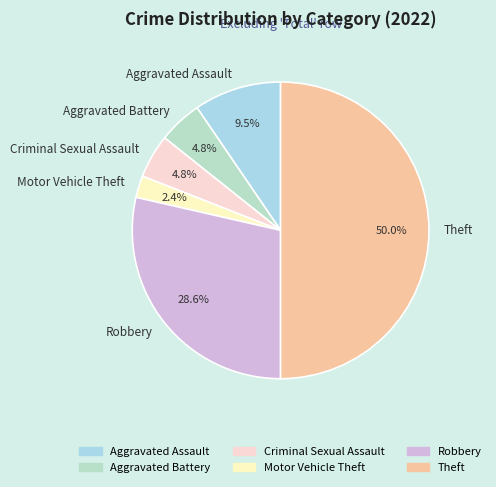

To the nearest percent, what is the average slice percentage?

17%